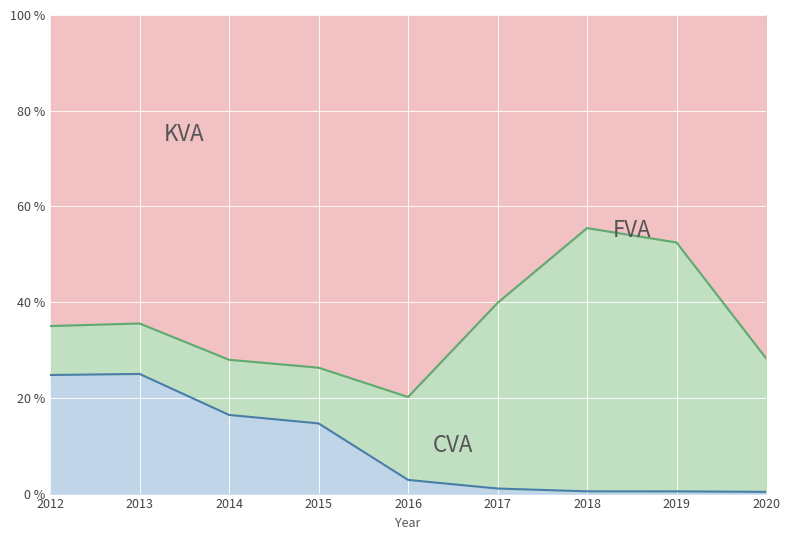

What is the value of the 1st point from the left?

24.8